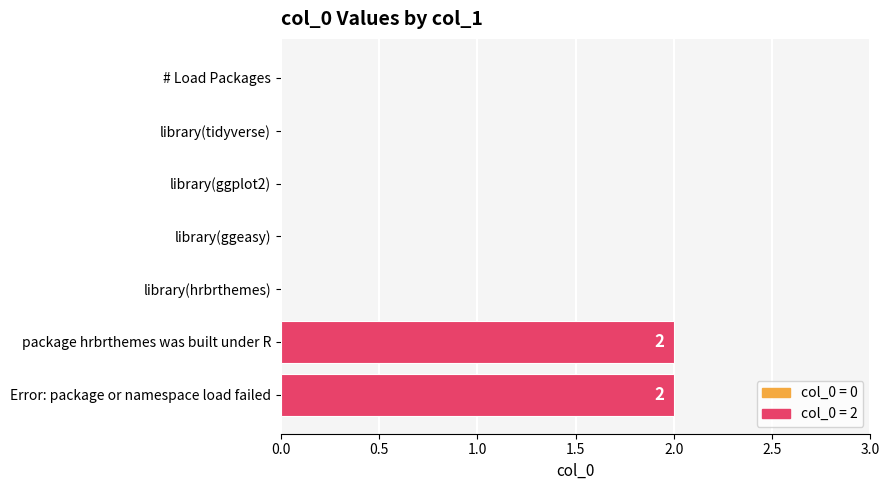

Is it true that the value at library(ggplot2) is 1?

False